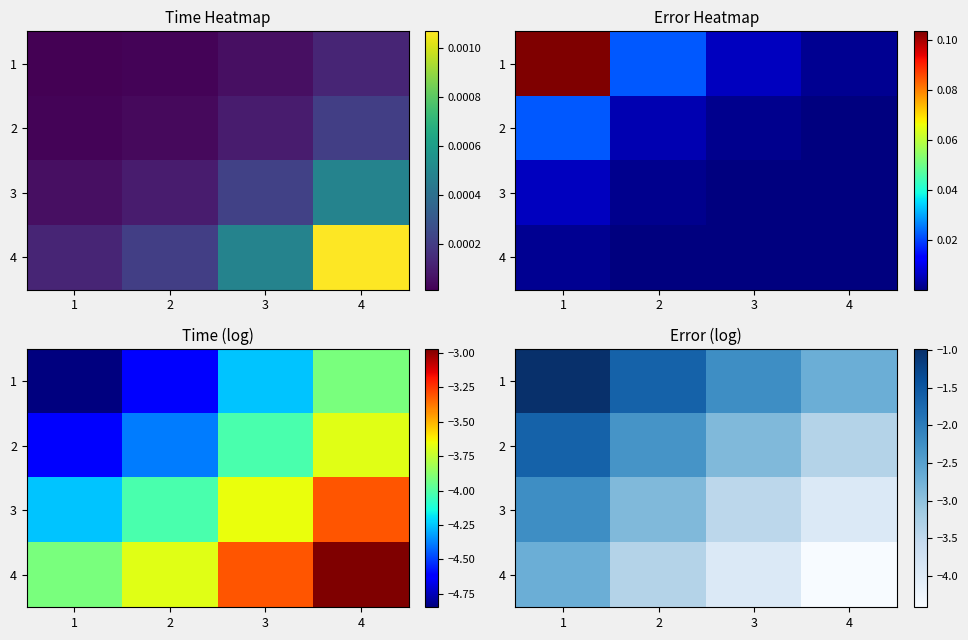

What is the highest value of the 3 series?

-2.2